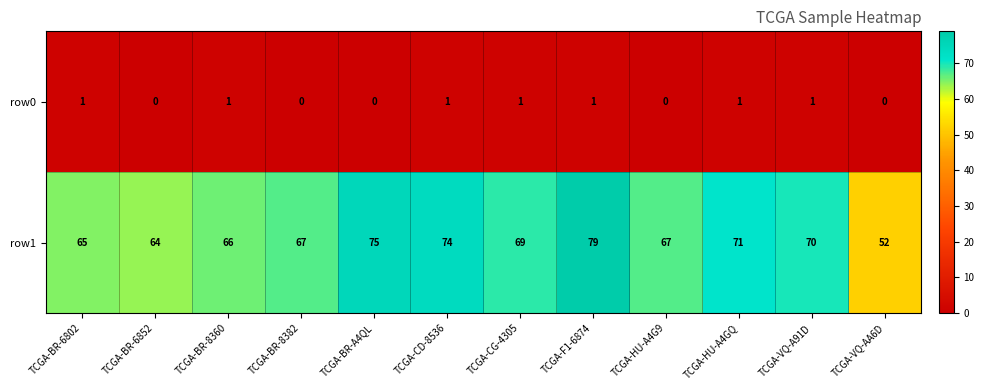

Reading right to left, transcribe all the data shown in this chart.

row0: TCGA-VQ-AA6D=0	TCGA-VQ-A91D=1	TCGA-HU-A4GQ=1	TCGA-HU-A4G9=0	TCGA-F1-6874=1	TCGA-CG-4305=1	TCGA-CD-8536=1	TCGA-BR-A4QL=0	TCGA-BR-8382=0	TCGA-BR-8360=1	TCGA-BR-6852=0	TCGA-BR-6802=1
row1: TCGA-VQ-AA6D=52	TCGA-VQ-A91D=70	TCGA-HU-A4GQ=71	TCGA-HU-A4G9=67	TCGA-F1-6874=79	TCGA-CG-4305=69	TCGA-CD-8536=74	TCGA-BR-A4QL=75	TCGA-BR-8382=67	TCGA-BR-8360=66	TCGA-BR-6852=64	TCGA-BR-6802=65